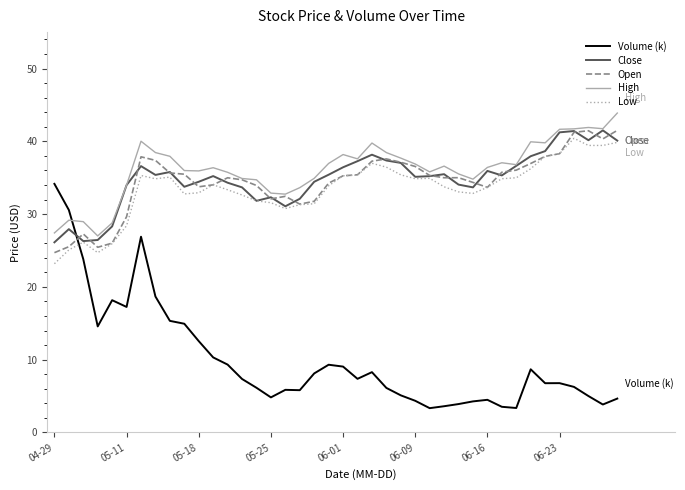

What is the maximum value for Volume (k)?

34.2